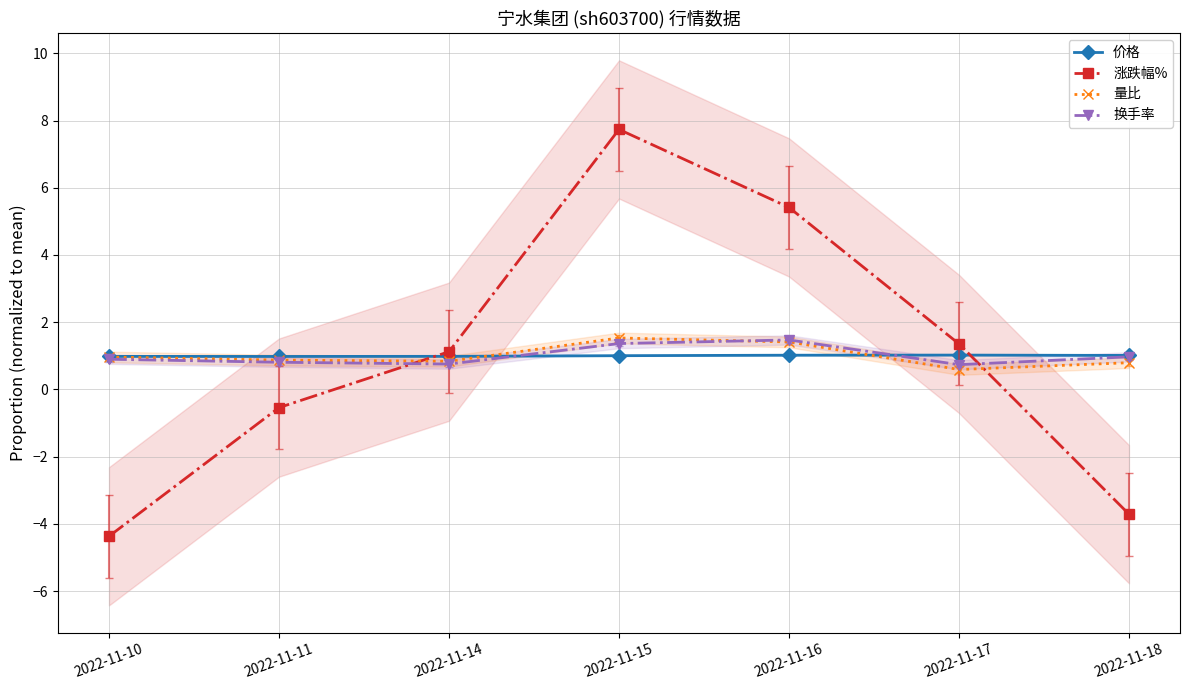

Is this an area chart (filled region under the line)?

No